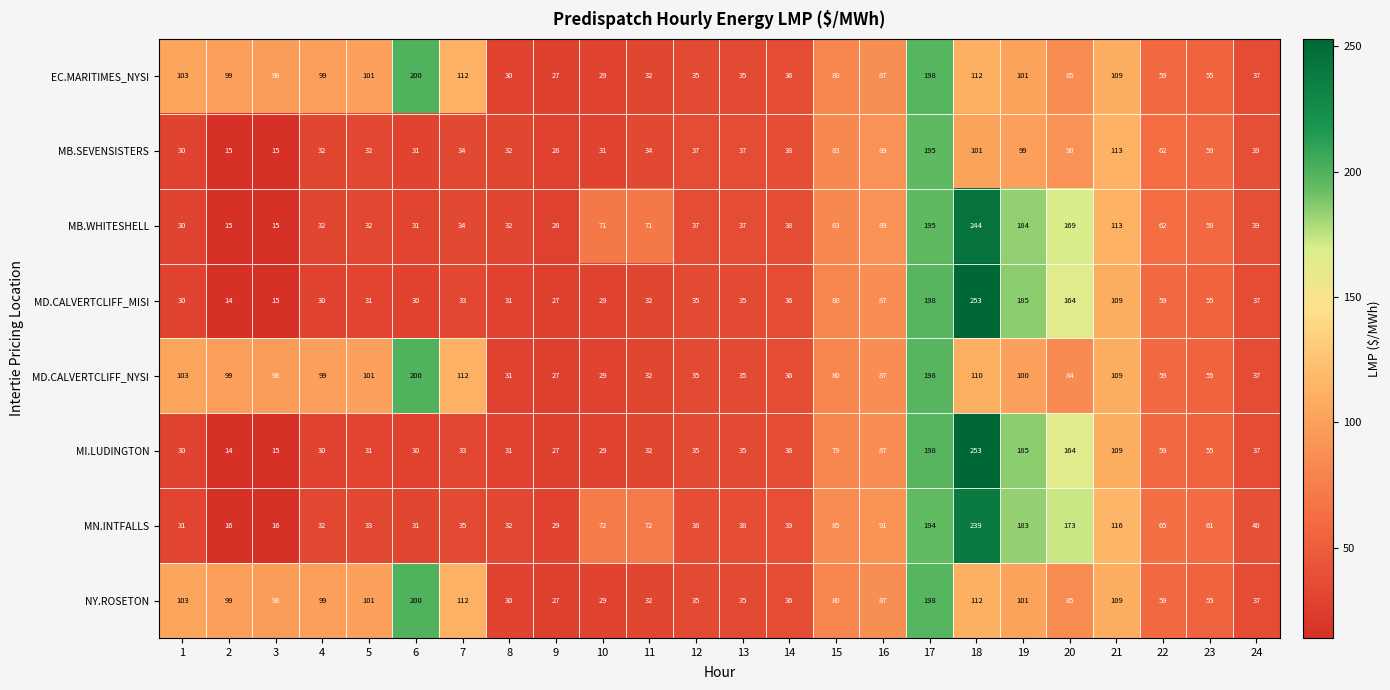

Is it true that MN.INTFALLS equals 25 at 23?

False